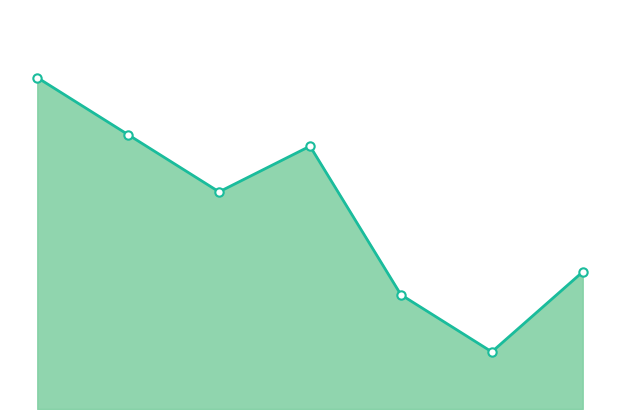

Is this an area chart (filled region under the line)?

Yes